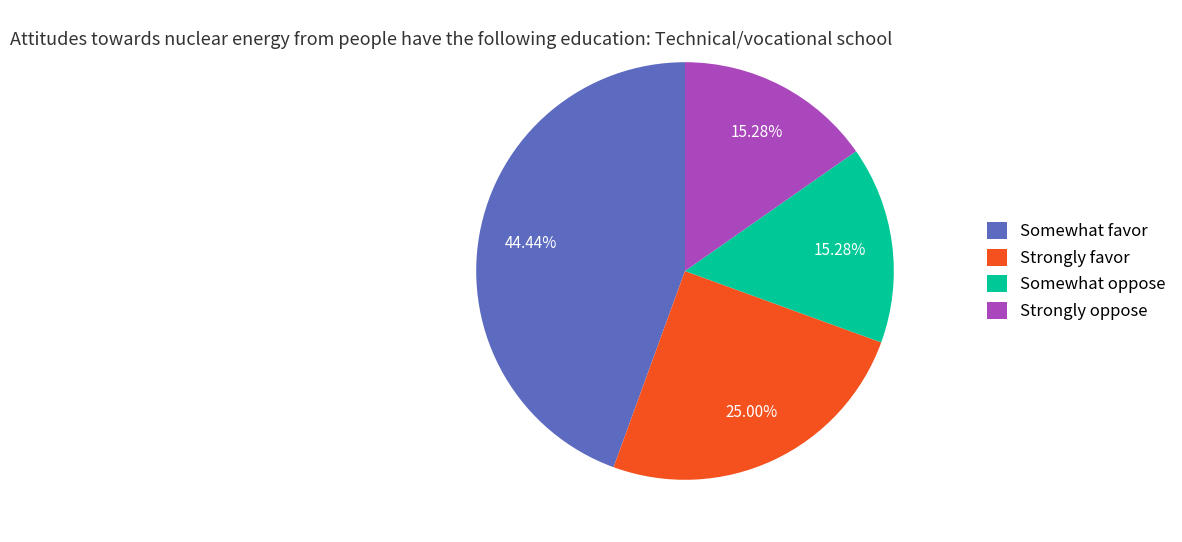

Does Strongly favor account for over 50% of the chart?

No